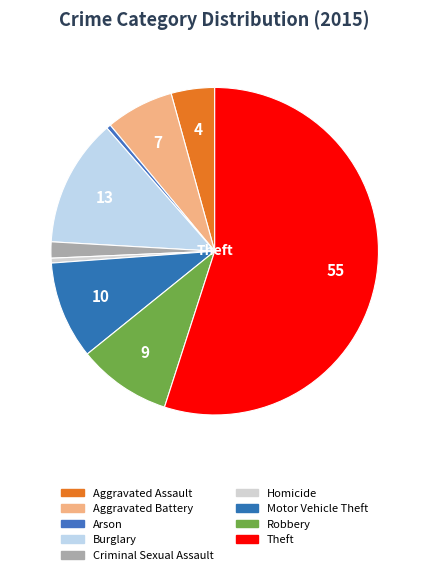

Which category accounts for the majority?

Theft